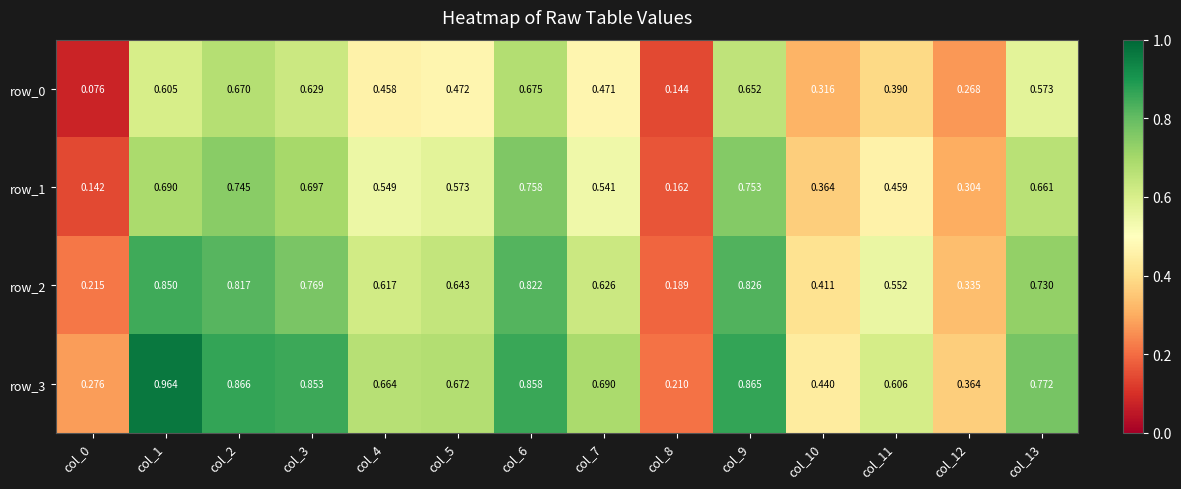

Is the value of row_2 at col_11 greater than the value of row_1 at col_0?

Yes